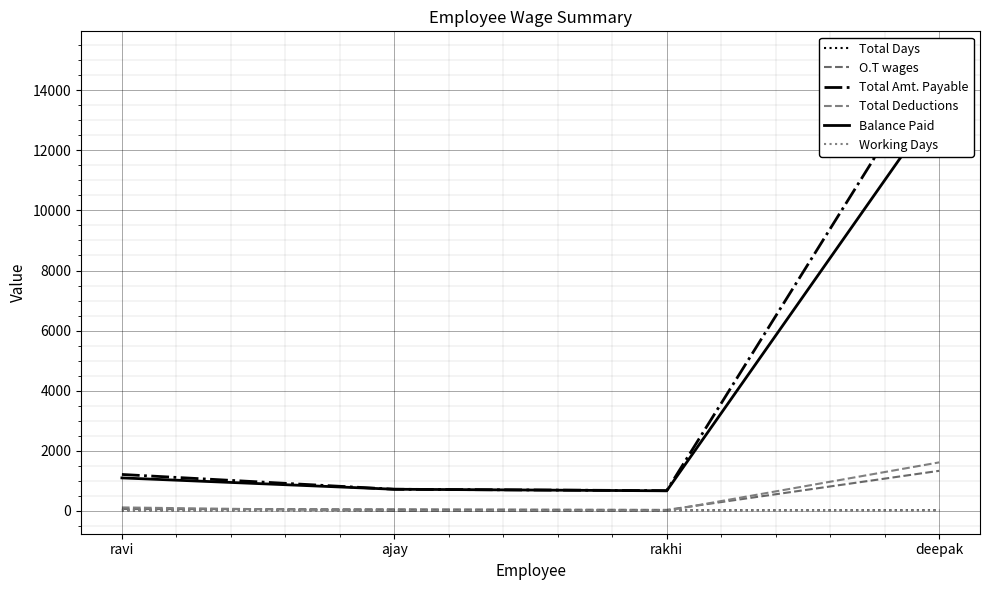

Which series has the largest range (max minus min)?

Total Amt. Payable